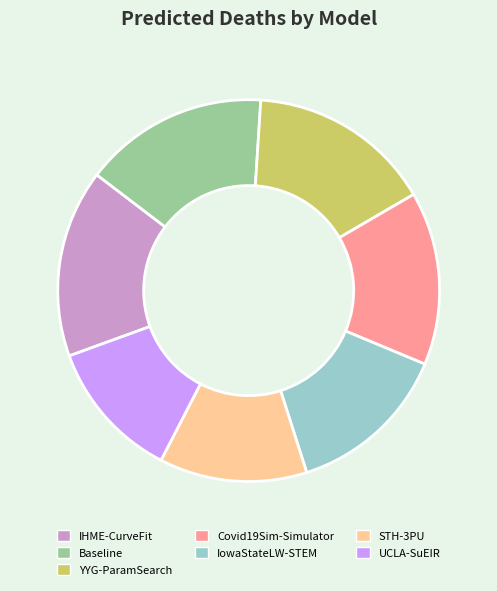

Which category has the smallest portion of the pie?

UCLA-SuEIR